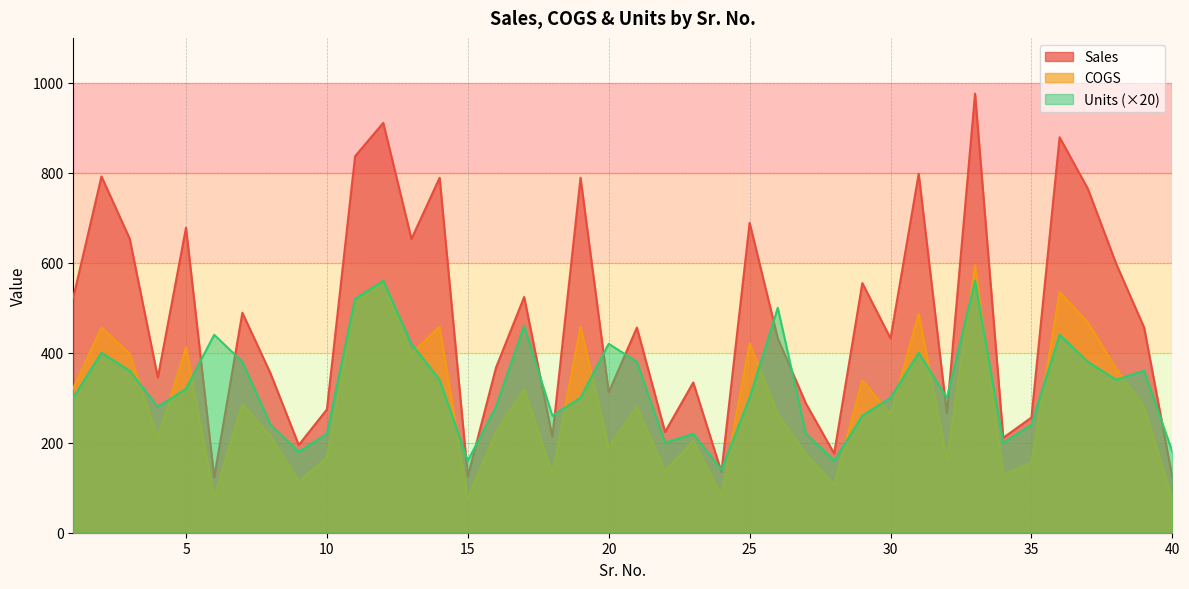

True or false: COGS has a value of 215 at 8.

True